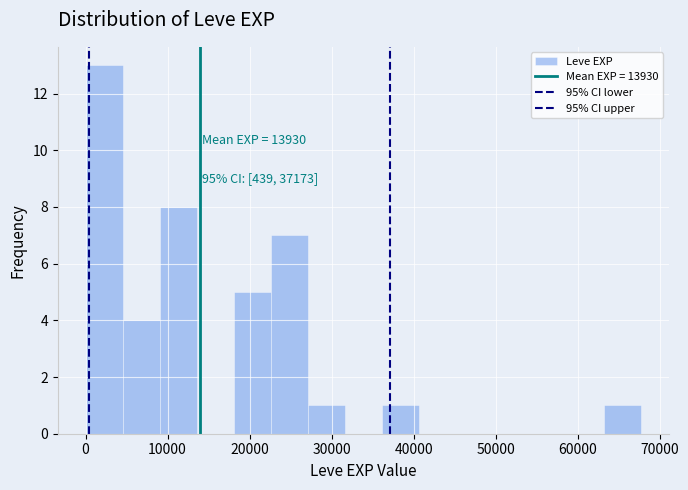

Which range on the x-axis has the tallest bar?

0 to 5000